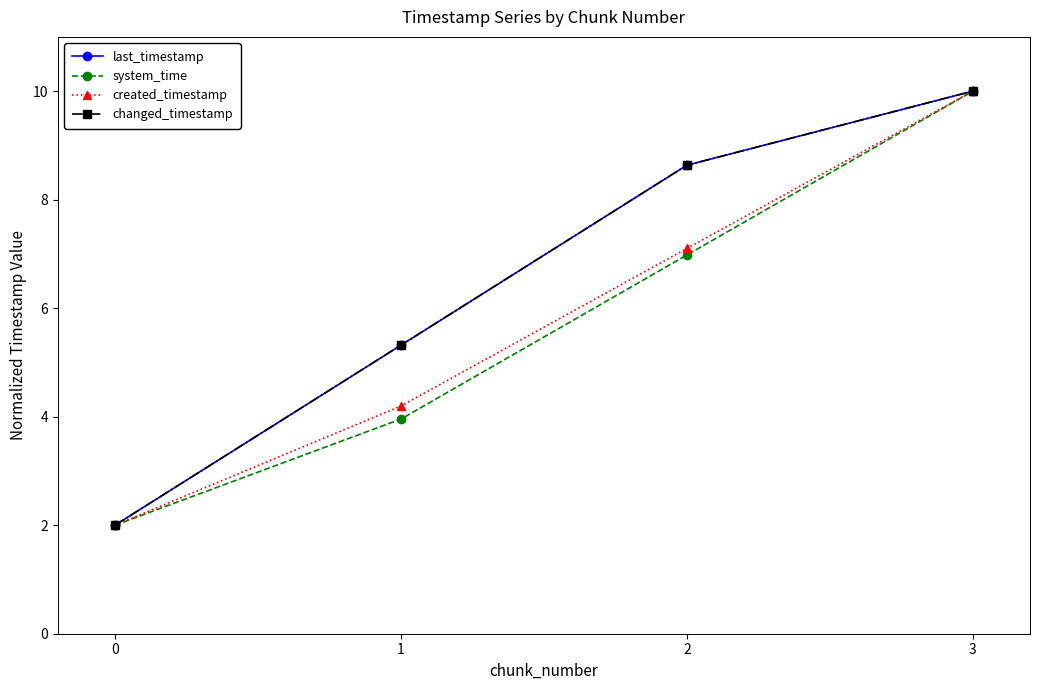

Does the chart have visible grid lines?

No